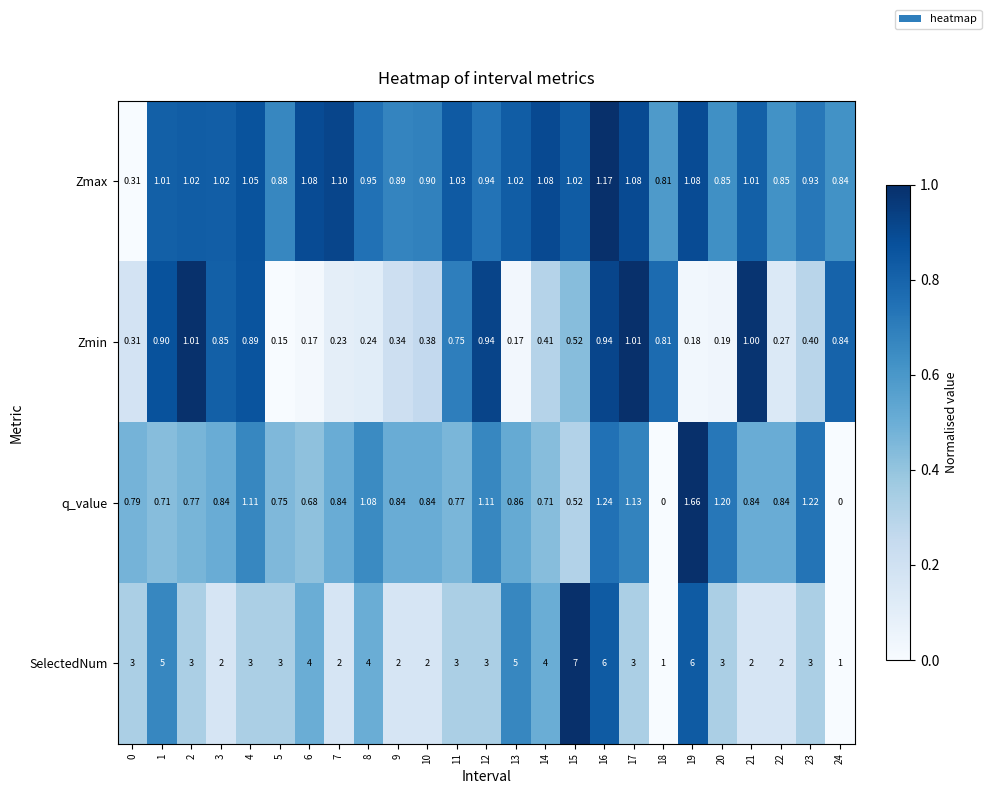

List the series in order of their peak value, lowest first.

Zmin, Zmax, q_value, SelectedNum